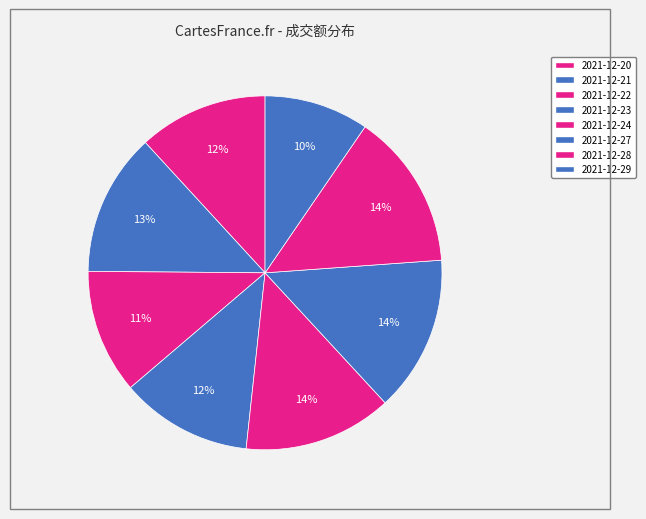

What percentage is the 2021-12-22 slice, to the nearest percent?

11%